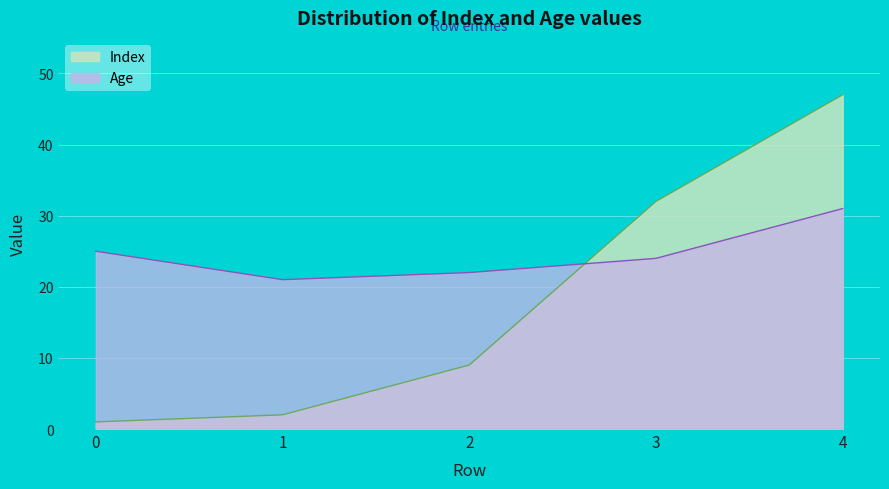

At how many categories does at least one series exceed 45?

1